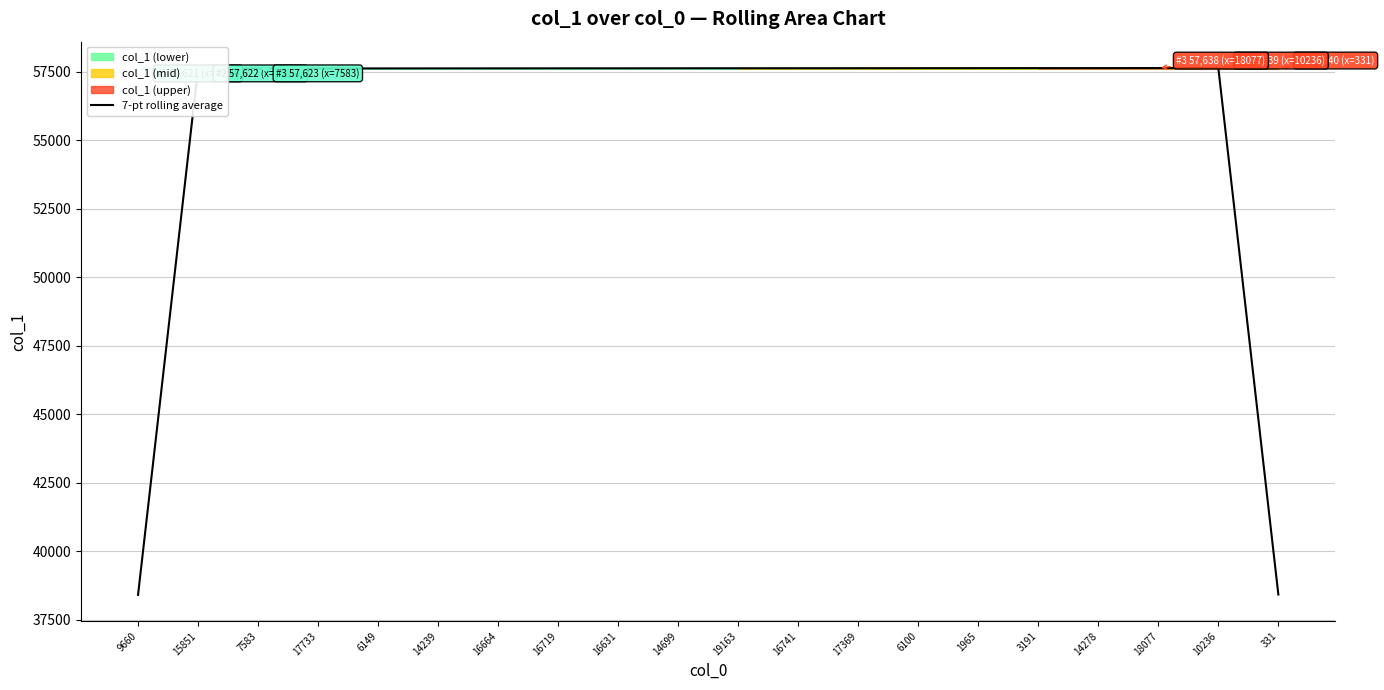

List the labels in order of value, smallest first.

9660, 331, 15851, 7583, 17733, 6149, 14239, 16664, 16719, 16631, 14699, 19163, 16741, 17369, 6100, 1965, 3191, 14278, 18077, 10236